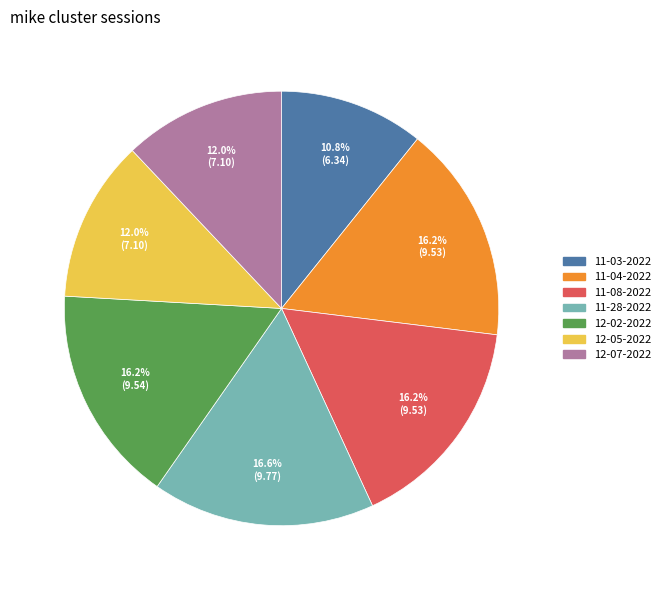

Is there a majority slice in this chart?

No